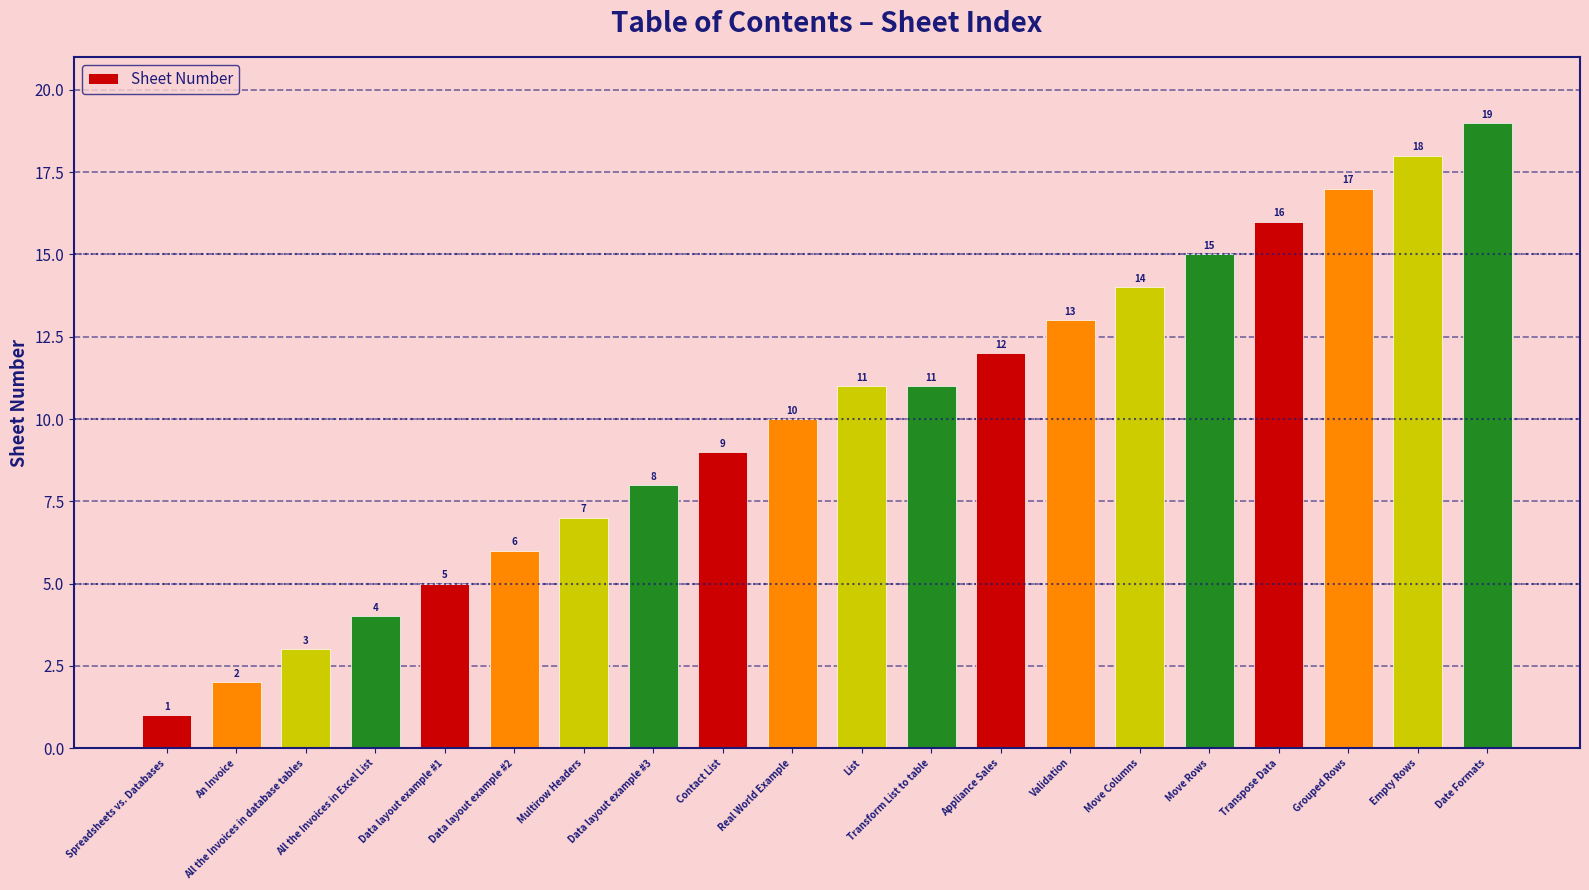

Which category has the highest value across all series?

Date Formats